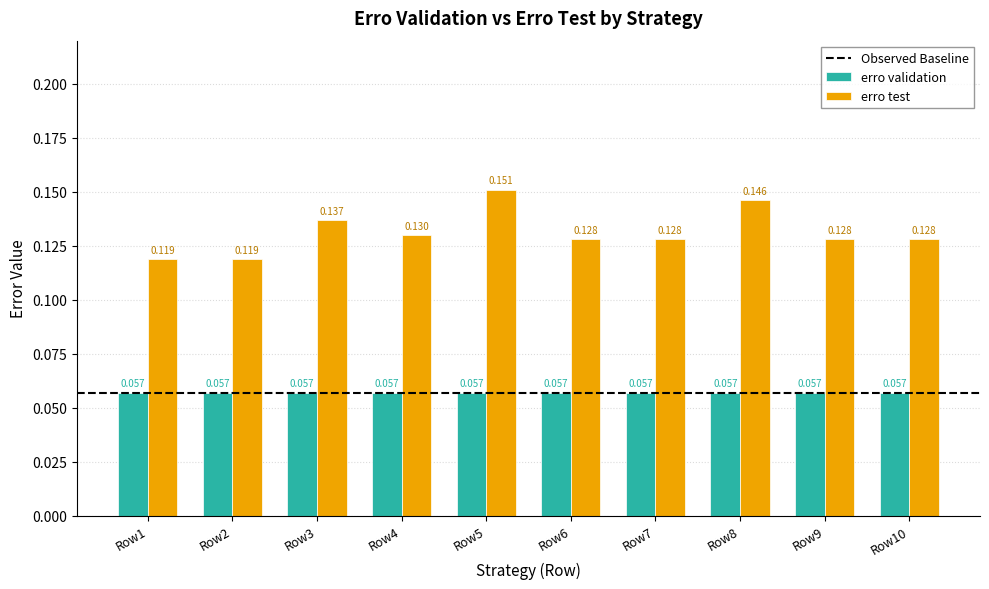

Rank the series at Row5 from lowest to highest value.

erro validation, erro test